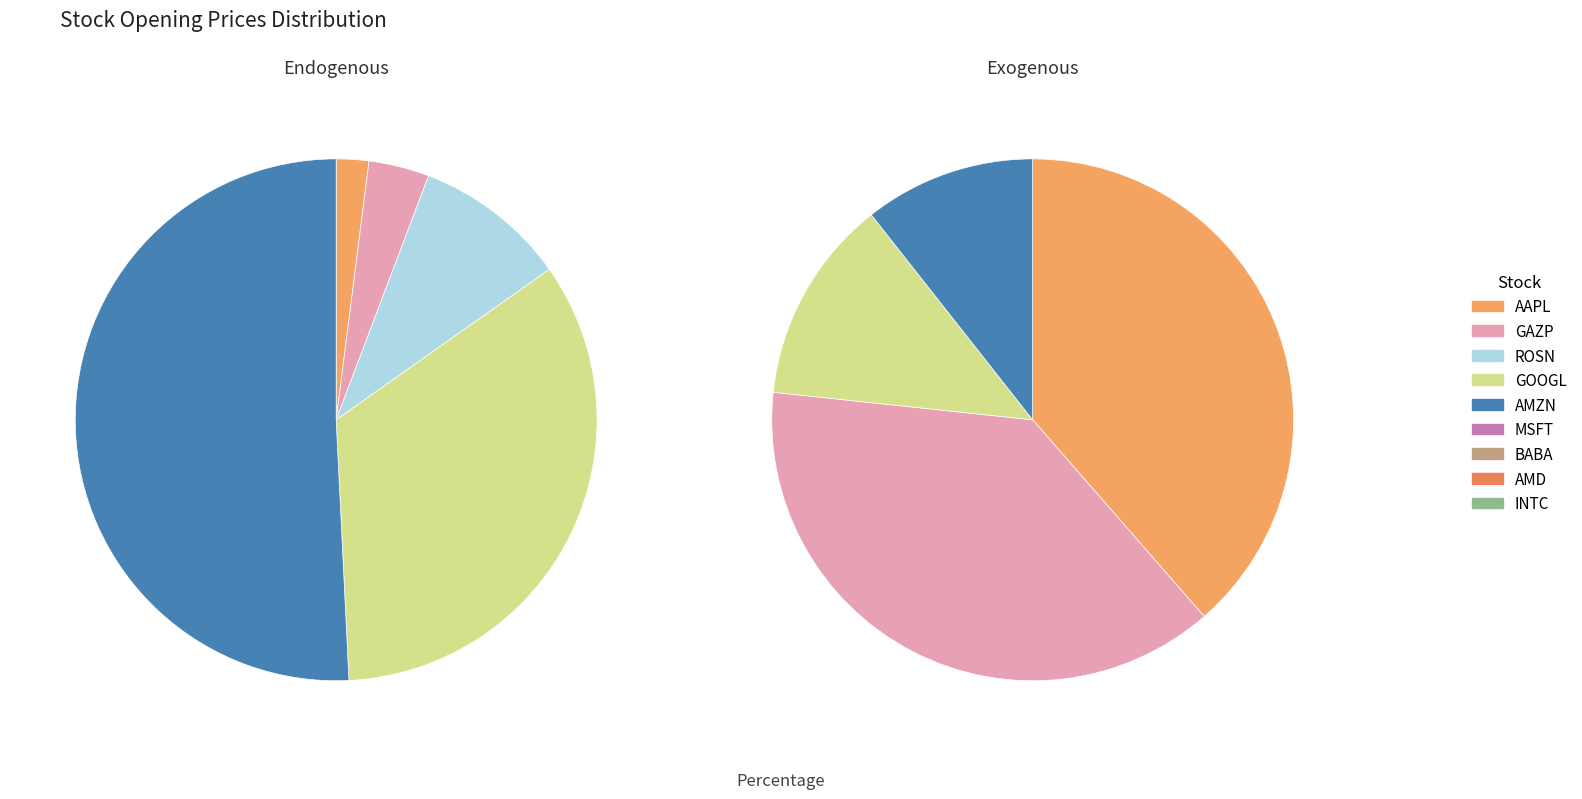

Approximately how many times larger is the value at MSFT compared to AMD?

3.0